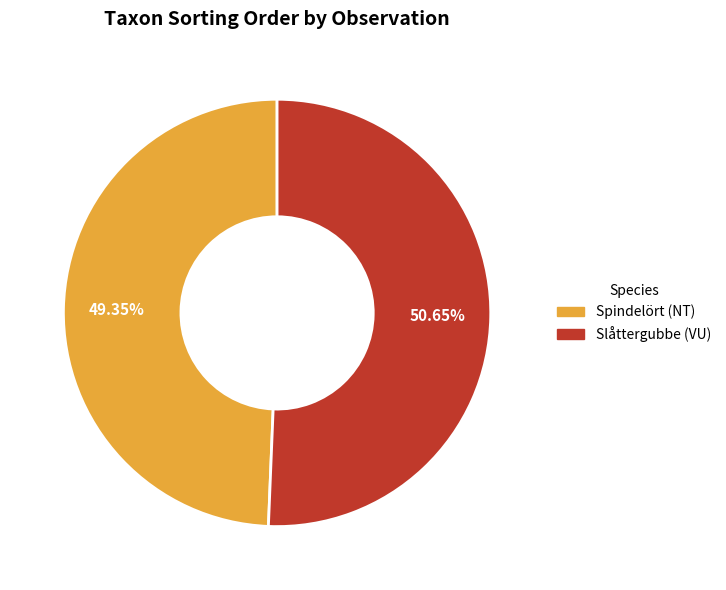

Is there any slice that represents more than half of the pie?

Yes